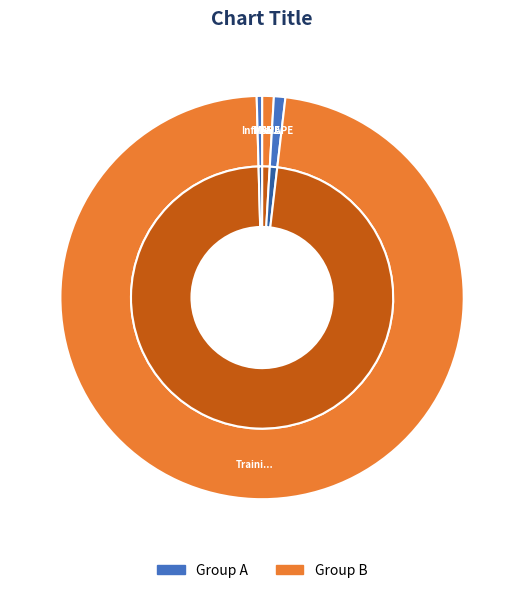

What is the largest slice in the pie chart?

Training Time